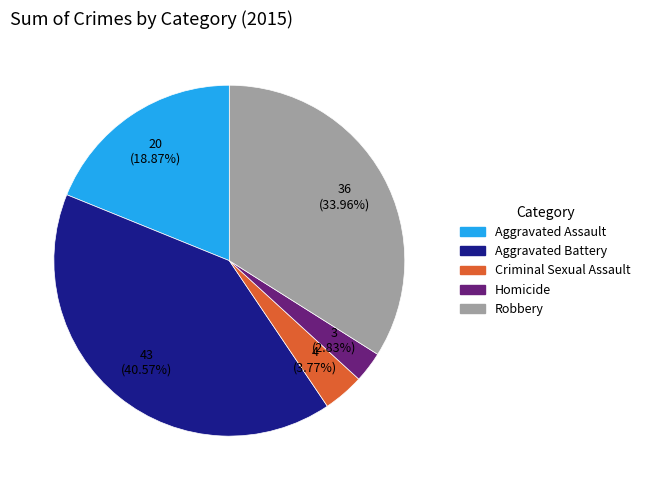

How many segments does this pie chart have?

5